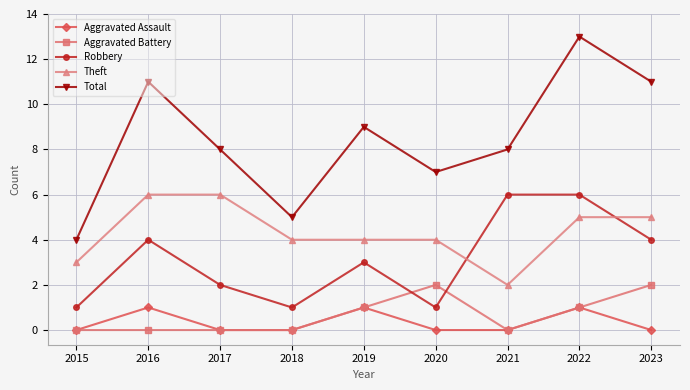

What is the difference between the second highest and minimum values in the Robbery series?

5